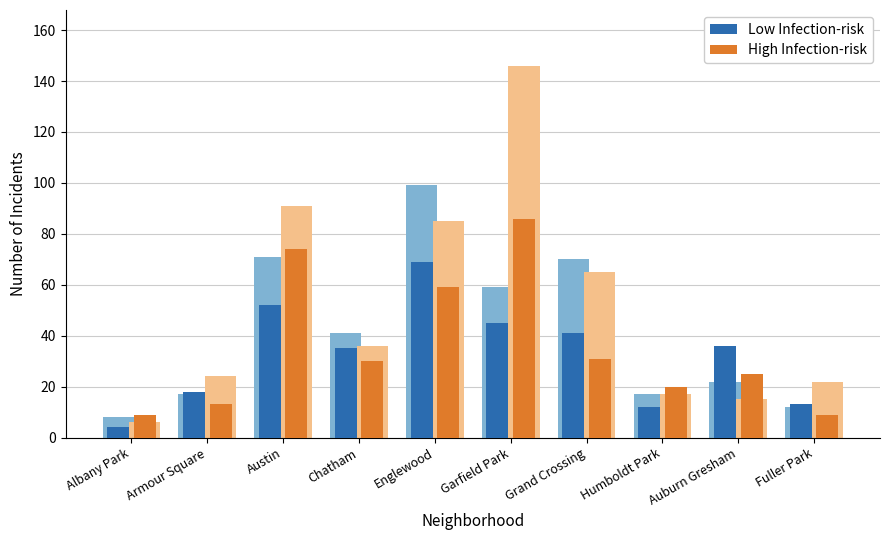

Is the value of High Infection-risk at Armour Square greater than the value of Low Infection-risk at Auburn Gresham?

No